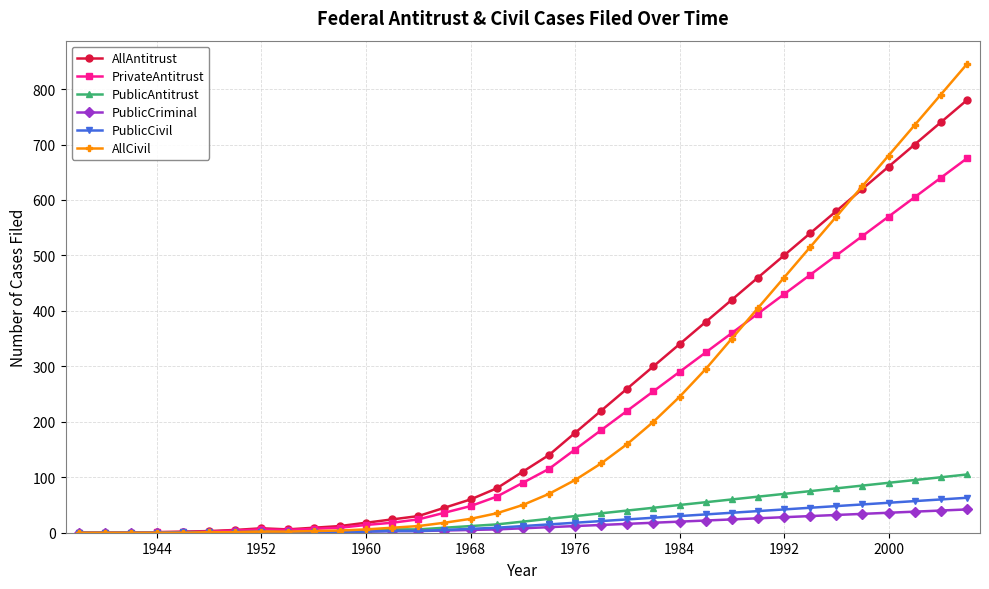

What is the highest value of the PublicCriminal series?

42